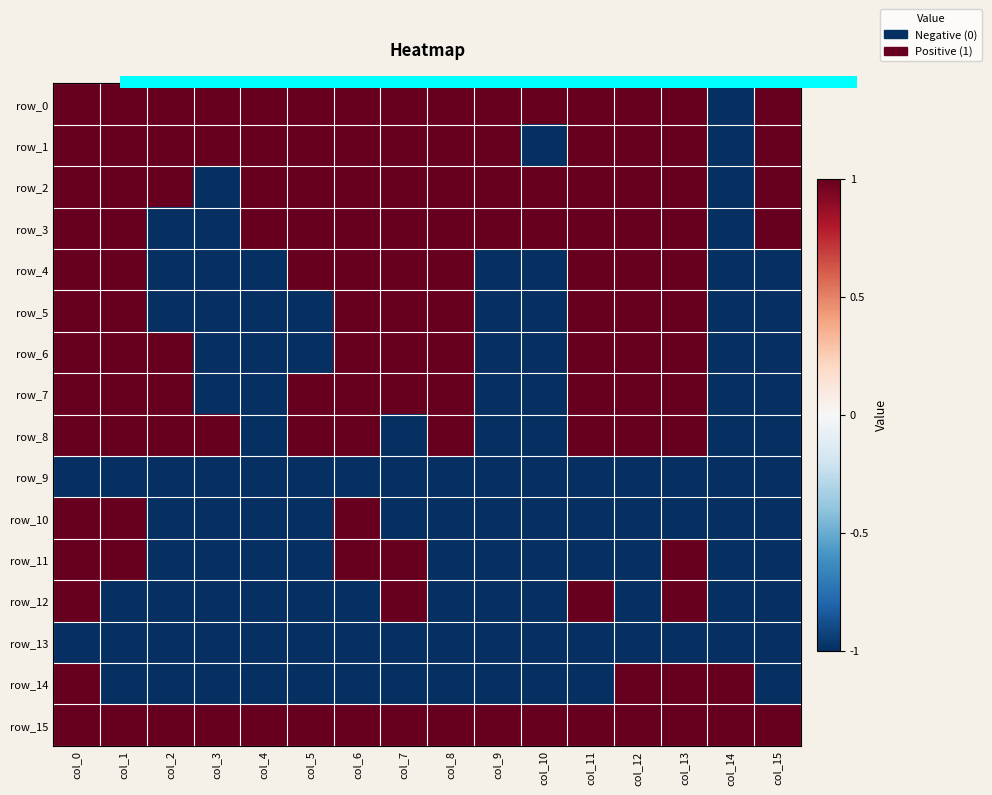

At which category is the sum across all series the highest?

col_0